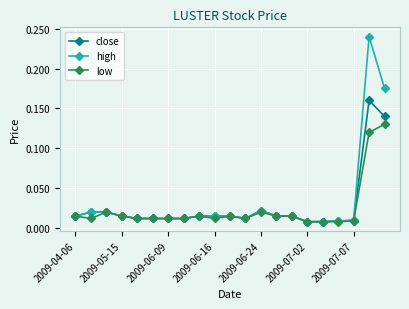

True or false: low has more than 2 points higher than both neighbors.

True